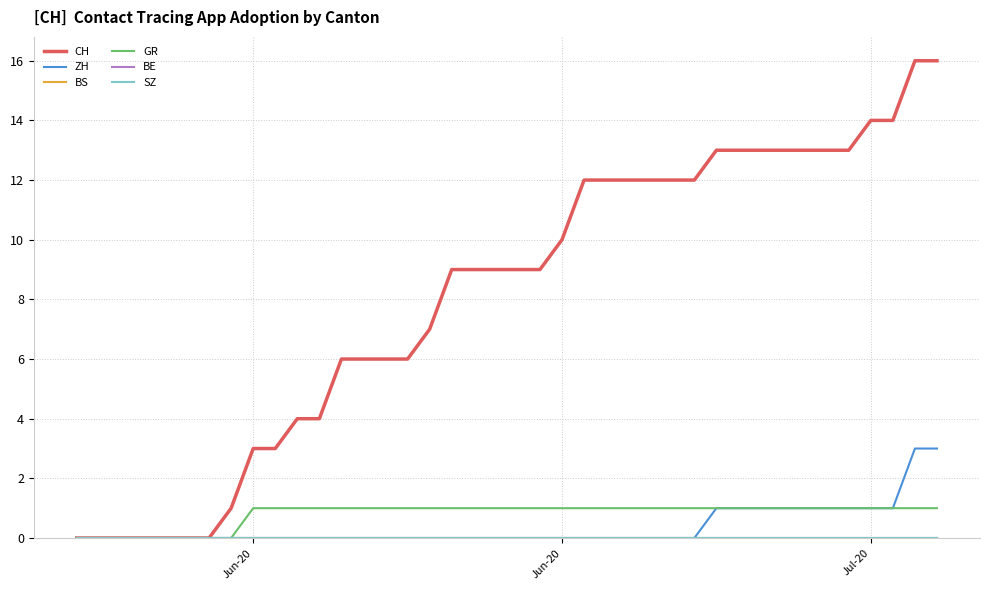

Which series has the largest range (max minus min)?

CH